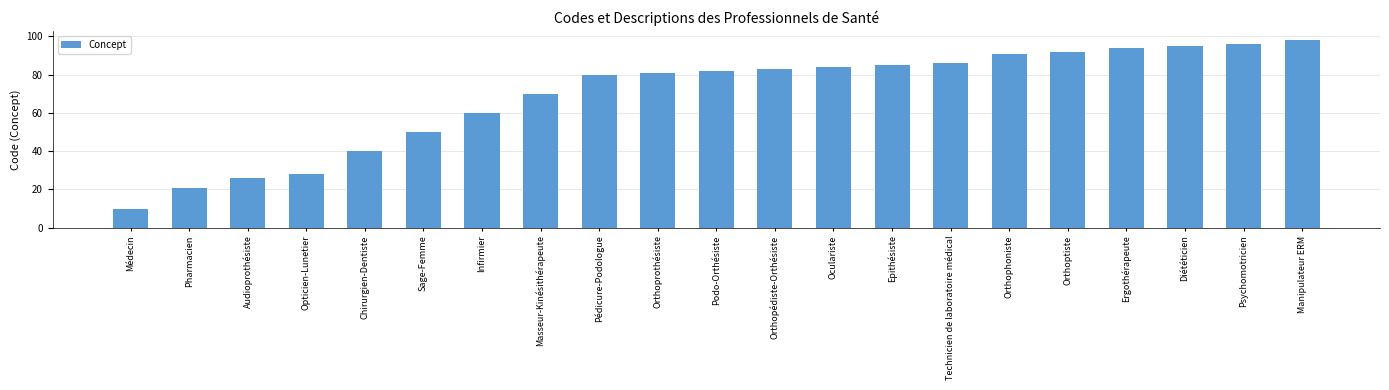

List the labels in order of value, largest first.

Manipulateur ERM, Psychomotricien, Diététicien, Ergothérapeute, Orthoptiste, Orthophoniste, Technicien de laboratoire médical, Epithésiste, Oculariste, Orthopédiste-Orthésiste, Podo-Orthésiste, Orthoprothésiste, Pédicure-Podologue, Masseur-Kinésithérapeute, Infirmier, Sage-Femme, Chirurgien-Dentiste, Opticien-Lunetier, Audioprothésiste, Pharmacien, Médecin